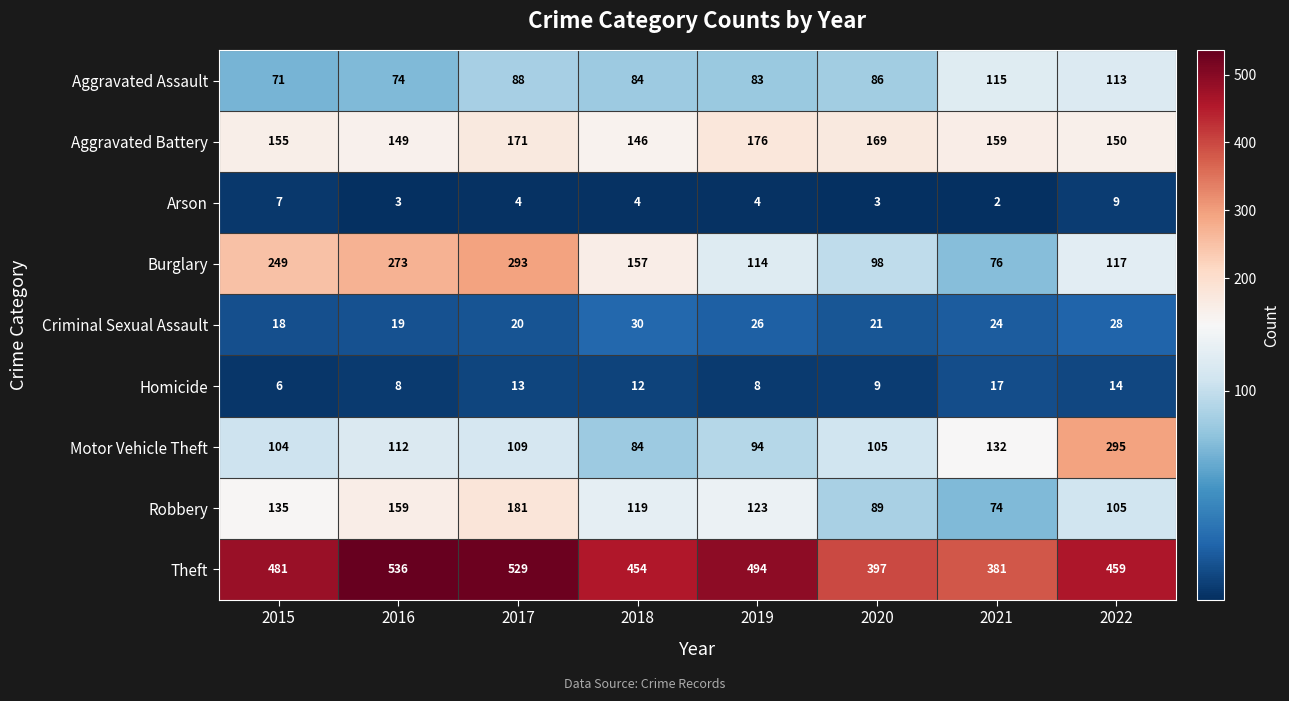

Is it true that Criminal Sexual Assault equals 30 at 2018?

True